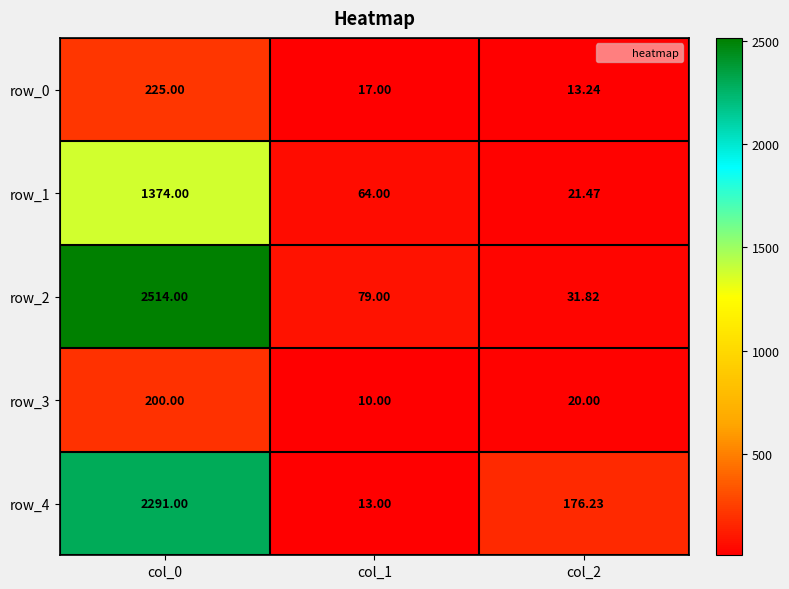

Read the row_3 value at col_1.

10.0